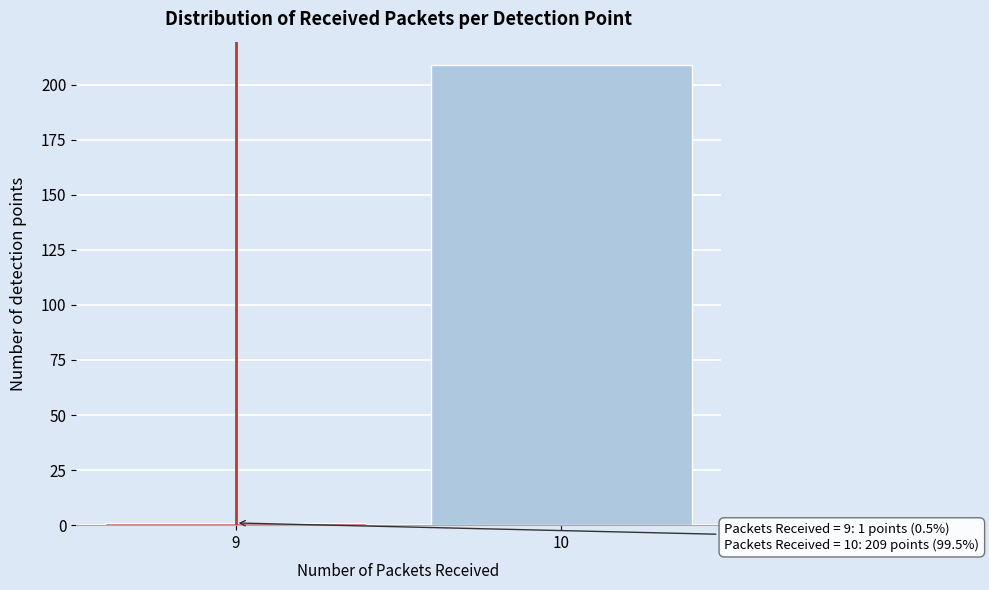

Reading left to right, extract all data points from this chart.

1	209